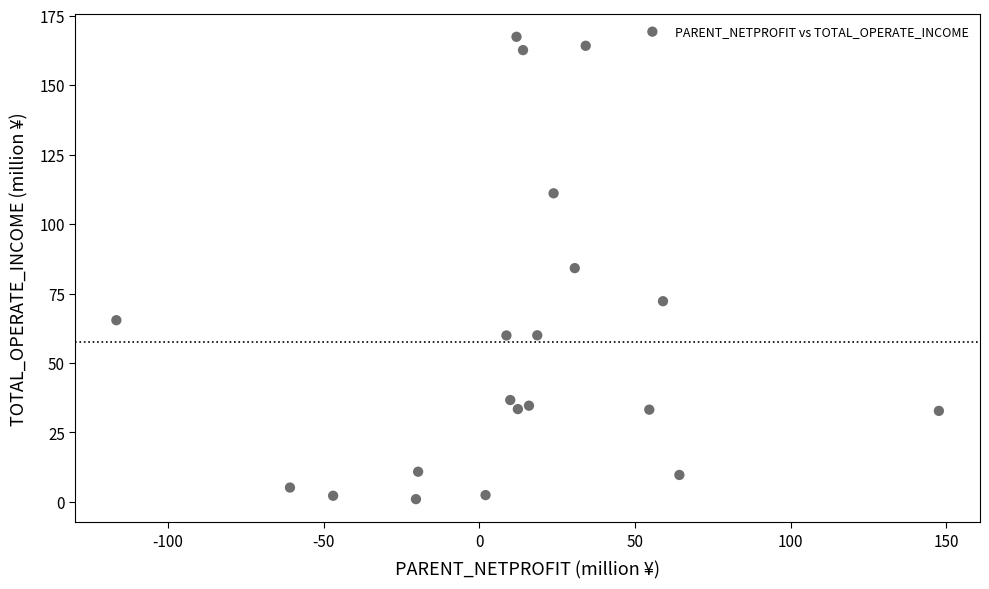

What is the range of Y values (max minus min)?

166.4